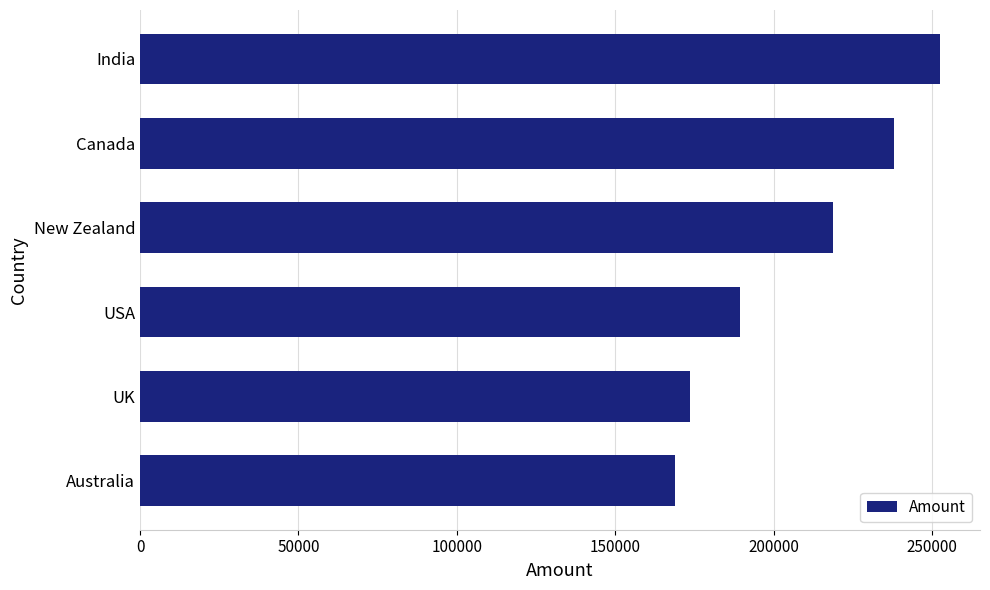

The chart shows a value of 237944 at Canada. True or false?

True